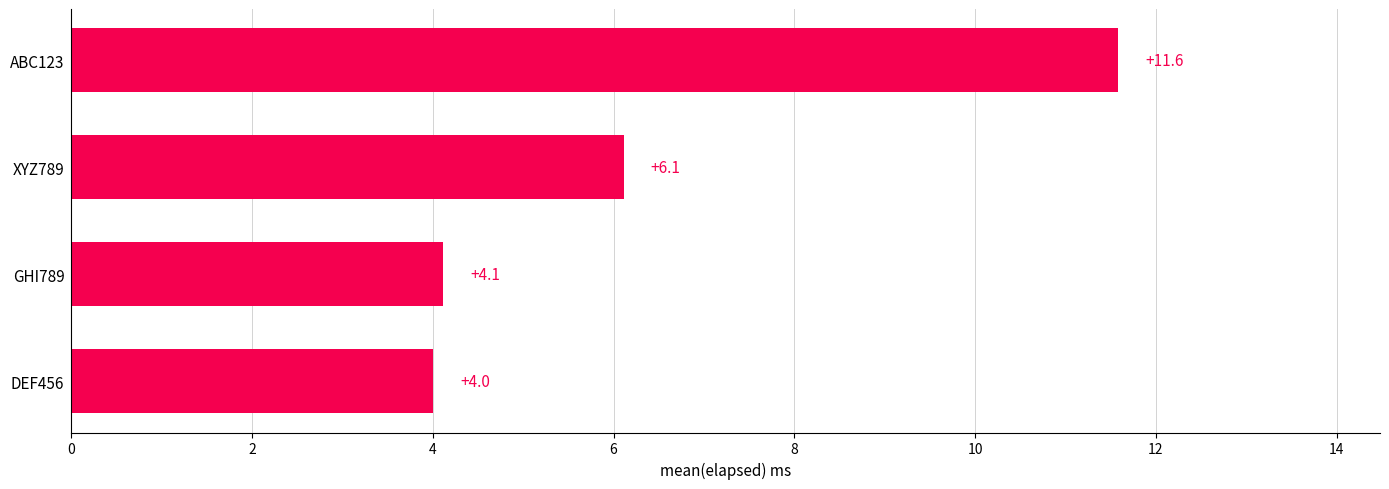

What is the change in value from DEF456 to XYZ789?

+2.1